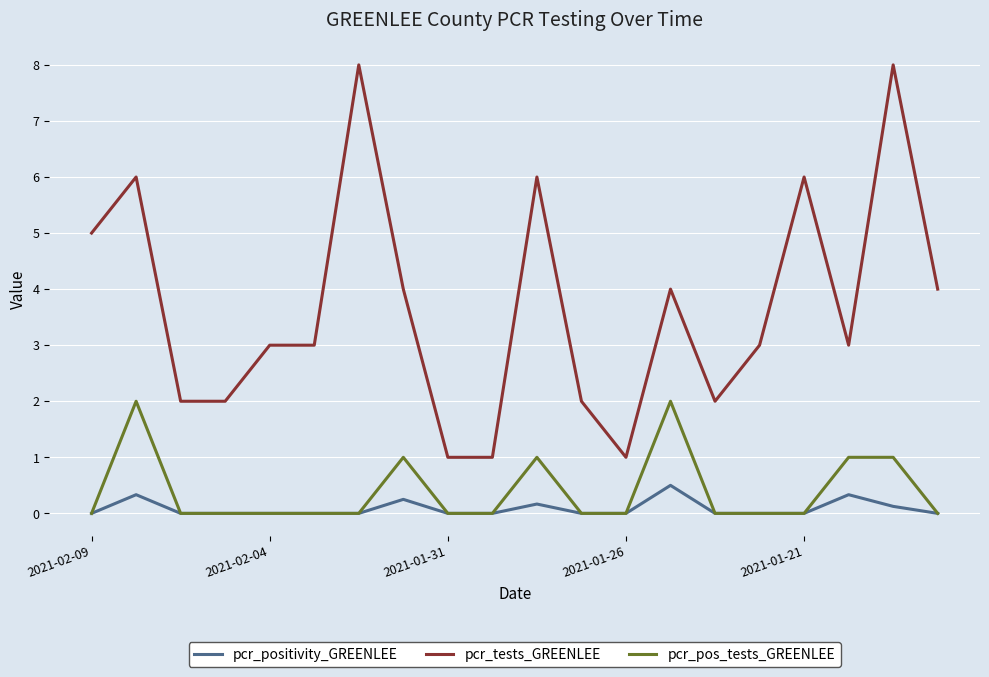

Which series has the widest spread of values?

pcr_tests_GREENLEE